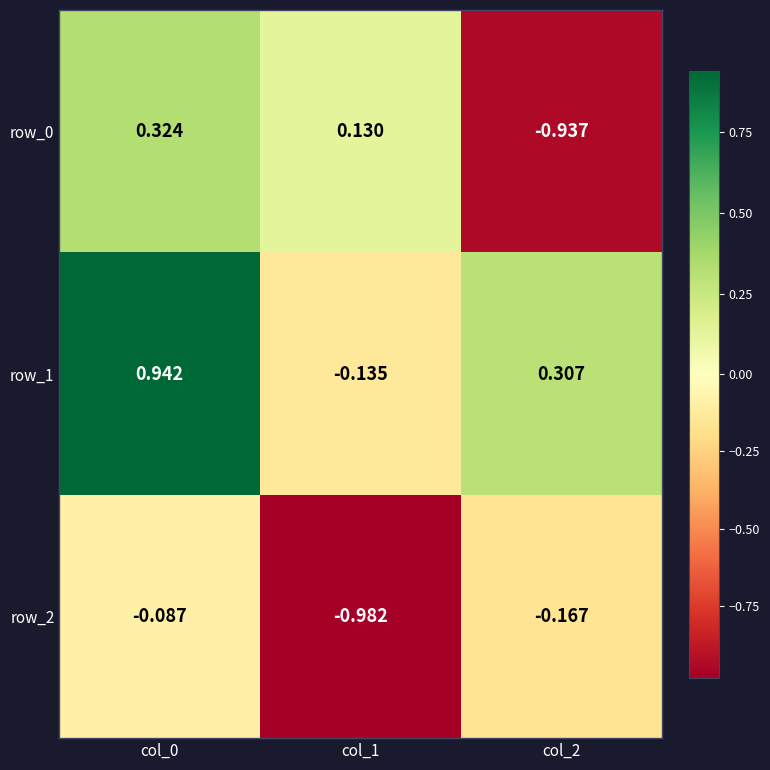

Count the number of categories in the chart.

3